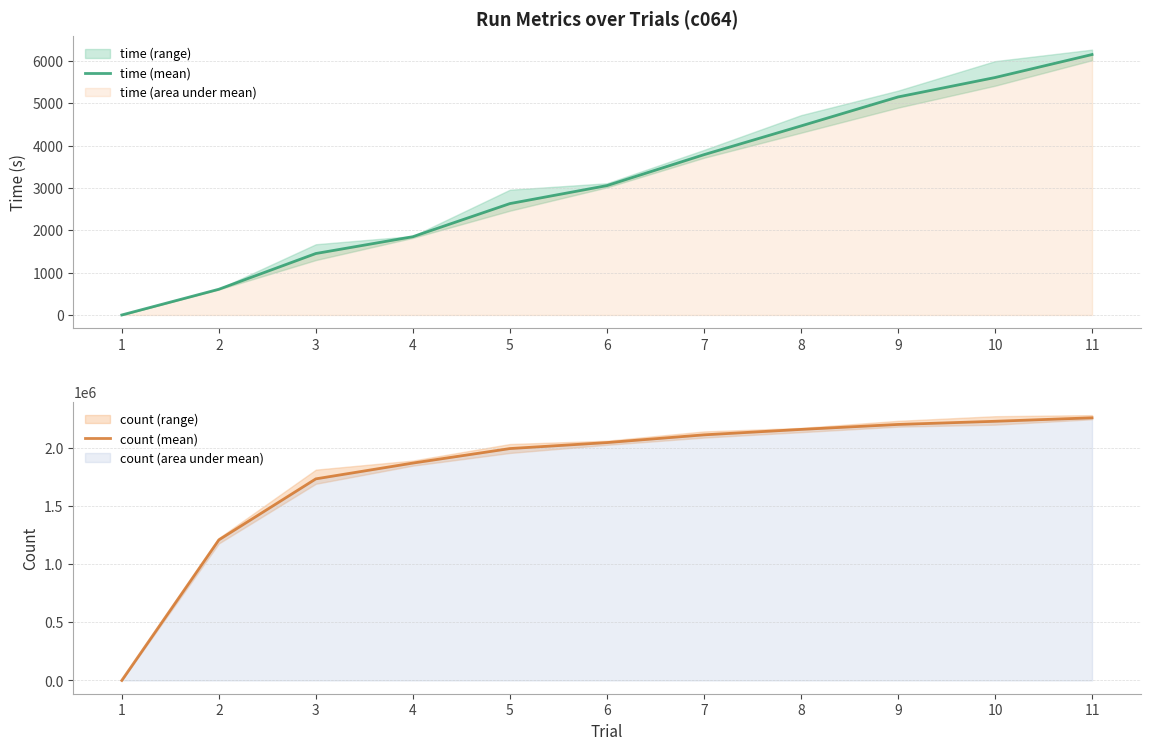

Rank the series by their average value, from lowest to highest.

time (mean), count (mean)